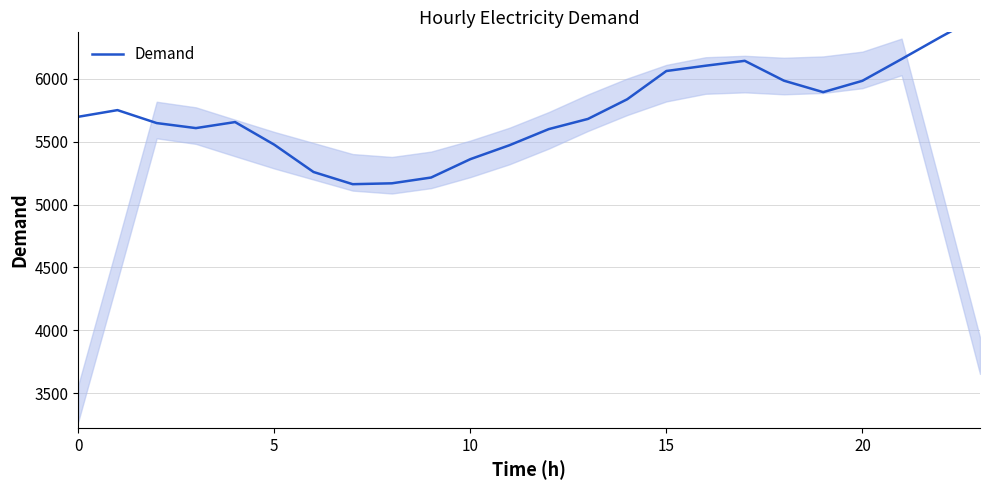

Which label corresponds to the largest value in the chart?

23